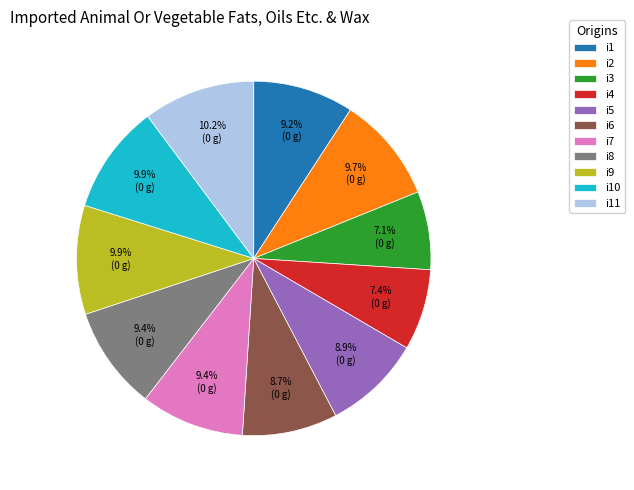

To the nearest percent, what portion does i5 represent?

9%